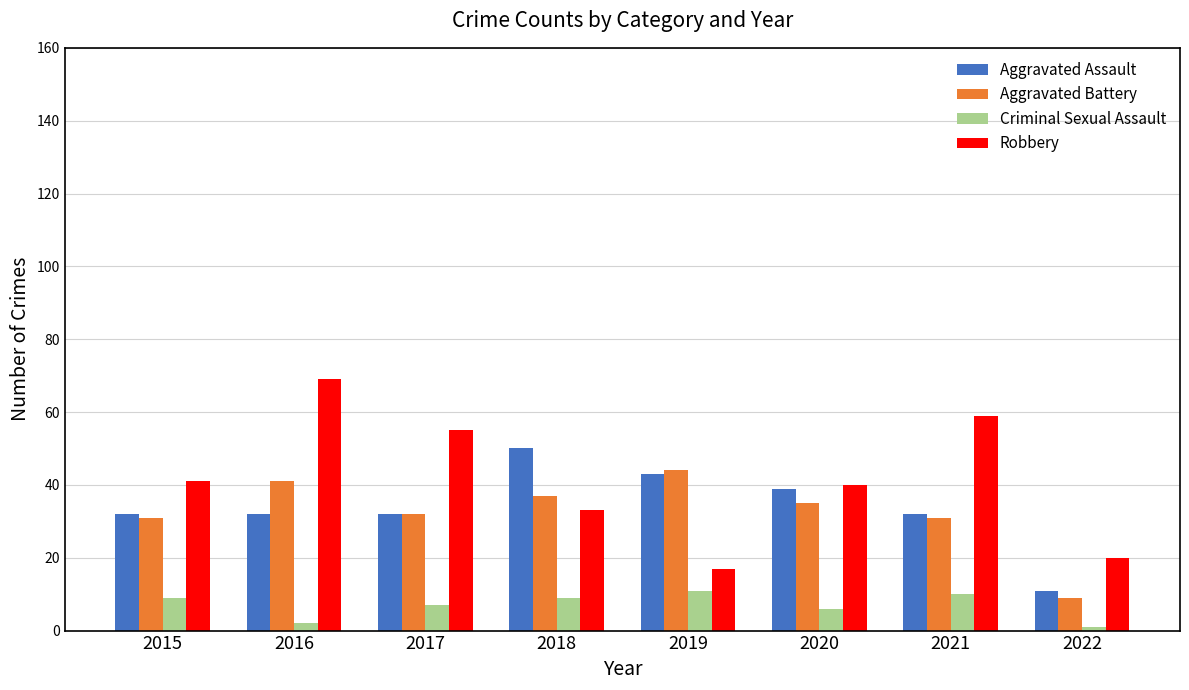

What is the approximate value of Aggravated Battery at 2021?

31